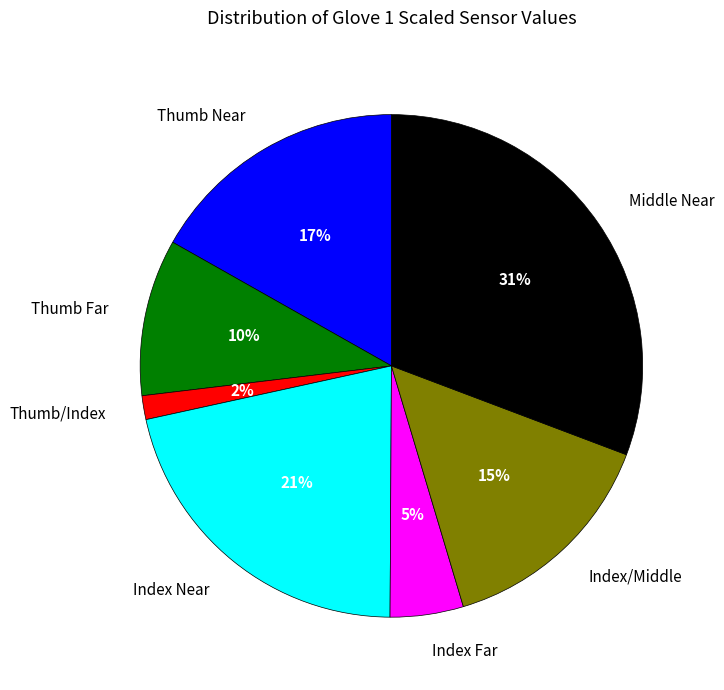

True or false: Index Far accounts for 18% of the total.

False